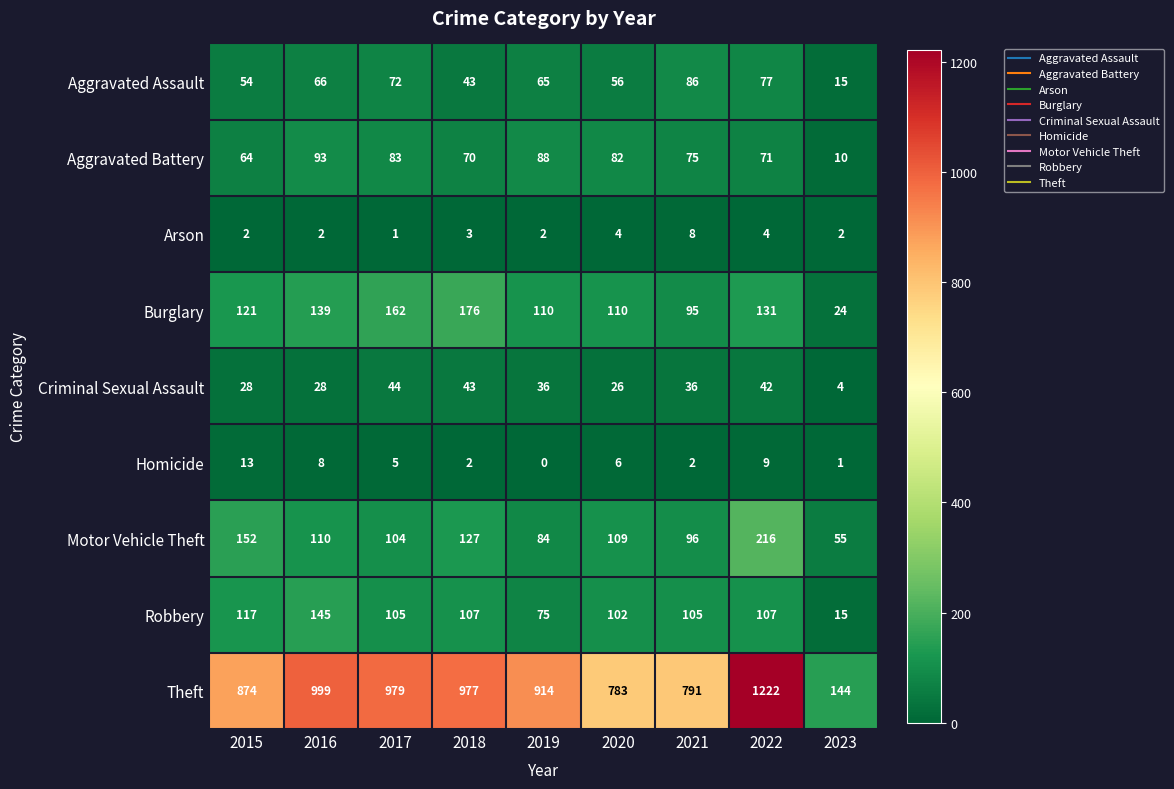

Rank the series by their maximum value, from highest to lowest.

Theft, Motor Vehicle Theft, Burglary, Robbery, Aggravated Battery, Aggravated Assault, Criminal Sexual Assault, Homicide, Arson